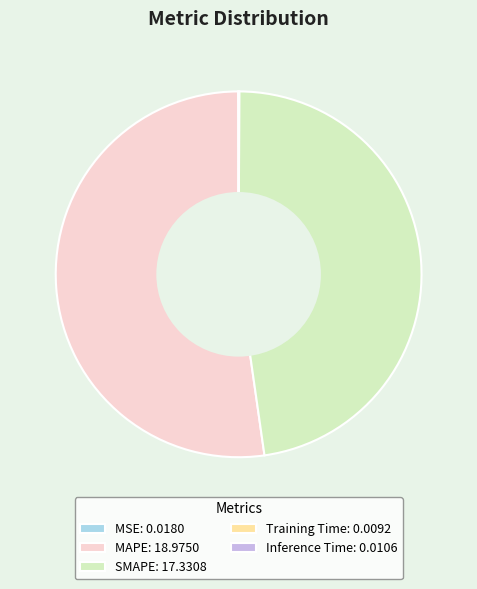

Is there a majority slice in this chart?

Yes